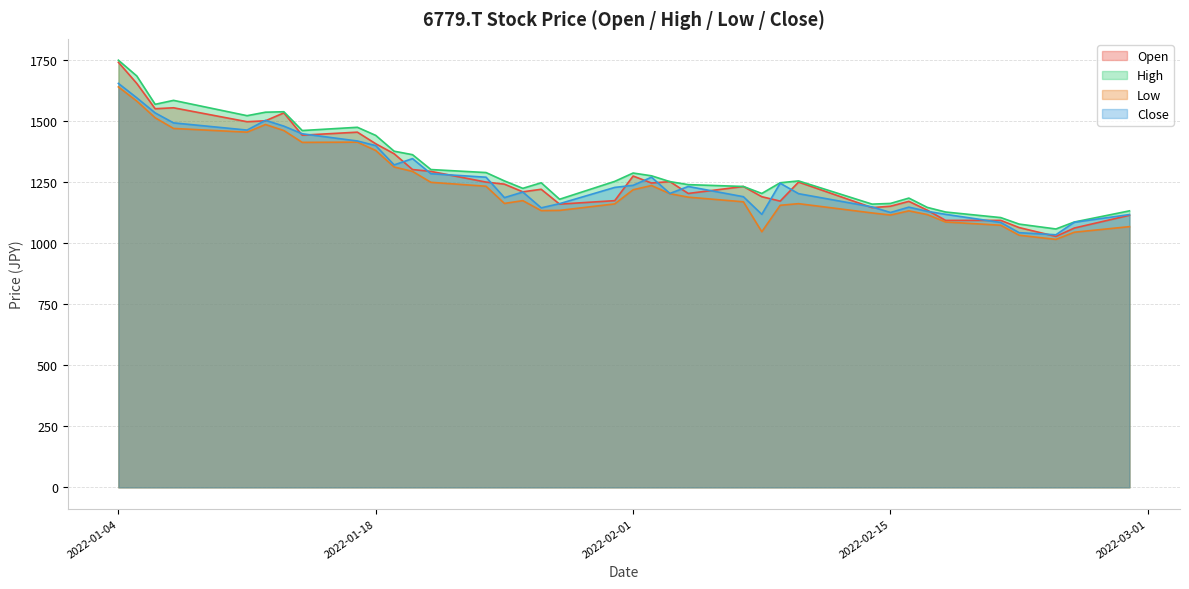

Reading left to right, list all the values displayed in this chart.

Open: 2022-01-04=1739.4	2022-01-05=1653.0	2022-01-06=1549.4	2022-01-07=1553.2	2022-01-11=1496.2	2022-01-12=1500.0	2022-01-13=1532.3	2022-01-14=1441.1	2022-01-17=1453.5	2022-01-18=1406.0	2022-01-19=1365.1	2022-01-20=1300.5	2022-01-21=1292.9	2022-01-24=1249.2	2022-01-25=1240.7	2022-01-26=1209.3	2022-01-27=1219.8	2022-01-28=1159.0	2022-01-31=1173.2	2022-02-01=1273.9	2022-02-02=1245.4	2022-02-03=1251.1	2022-02-04=1202.7	2022-02-07=1231.2	2022-02-08=1189.4	2022-02-09=1171.3	2022-02-10=1249.2	2022-02-14=1144.7	2022-02-15=1150.4	2022-02-16=1170.4	2022-02-17=1134.3	2022-02-18=1092.5	2022-02-21=1092.5	2022-02-22=1063.0	2022-02-24=1026.9	2022-02-25=1061.1	2022-02-28=1113.4
High: 2022-01-04=1748.0	2022-01-05=1683.4	2022-01-06=1567.5	2022-01-07=1583.6	2022-01-11=1520.9	2022-01-12=1535.2	2022-01-13=1537.1	2022-01-14=1460.1	2022-01-17=1473.4	2022-01-18=1440.2	2022-01-19=1375.6	2022-01-20=1361.3	2022-01-21=1300.5	2022-01-24=1288.2	2022-01-25=1254.0	2022-01-26=1223.6	2022-01-27=1246.4	2022-01-28=1178.9	2022-01-31=1252.1	2022-02-01=1286.3	2022-02-02=1274.9	2022-02-03=1251.1	2022-02-04=1238.8	2022-02-07=1231.2	2022-02-08=1202.7	2022-02-09=1246.4	2022-02-10=1254.0	2022-02-14=1159.0	2022-02-15=1161.8	2022-02-16=1183.7	2022-02-17=1145.7	2022-02-18=1126.7	2022-02-21=1103.9	2022-02-22=1077.3	2022-02-24=1057.3	2022-02-25=1085.8	2022-02-28=1131.4
Low: 2022-01-04=1638.7	2022-01-05=1580.8	2022-01-06=1512.4	2022-01-07=1468.7	2022-01-11=1453.5	2022-01-12=1484.8	2022-01-13=1460.1	2022-01-14=1411.7	2022-01-17=1412.6	2022-01-18=1378.4	2022-01-19=1311.0	2022-01-20=1292.9	2022-01-21=1248.3	2022-01-24=1232.1	2022-01-25=1161.8	2022-01-26=1173.2	2022-01-27=1132.4	2022-01-28=1133.3	2022-01-31=1159.9	2022-02-01=1217.9	2022-02-02=1235.0	2022-02-03=1201.7	2022-02-04=1187.5	2022-02-07=1168.5	2022-02-08=1045.9	2022-02-09=1154.2	2022-02-10=1160.9	2022-02-14=1122.9	2022-02-15=1114.3	2022-02-16=1131.4	2022-02-17=1116.2	2022-02-18=1085.8	2022-02-21=1072.5	2022-02-22=1031.7	2022-02-24=1014.6	2022-02-25=1044.0	2022-02-28=1066.8
Close: 2022-01-04=1653.0	2022-01-05=1594.1	2022-01-06=1532.3	2022-01-07=1491.5	2022-01-11=1462.0	2022-01-12=1501.9	2022-01-13=1478.2	2022-01-14=1446.8	2022-01-17=1417.4	2022-01-18=1398.4	2022-01-19=1319.5	2022-01-20=1345.2	2022-01-21=1283.4	2022-01-24=1269.2	2022-01-25=1185.6	2022-01-26=1208.4	2022-01-27=1143.8	2022-01-28=1160.9	2022-01-31=1227.4	2022-02-01=1235.9	2022-02-02=1269.2	2022-02-03=1202.7	2022-02-04=1231.2	2022-02-07=1189.4	2022-02-08=1117.2	2022-02-09=1244.5	2022-02-10=1201.7	2022-02-14=1147.6	2022-02-15=1124.8	2022-02-16=1146.6	2022-02-17=1129.5	2022-02-18=1117.2	2022-02-21=1083.9	2022-02-22=1042.1	2022-02-24=1033.6	2022-02-25=1084.9	2022-02-28=1116.2